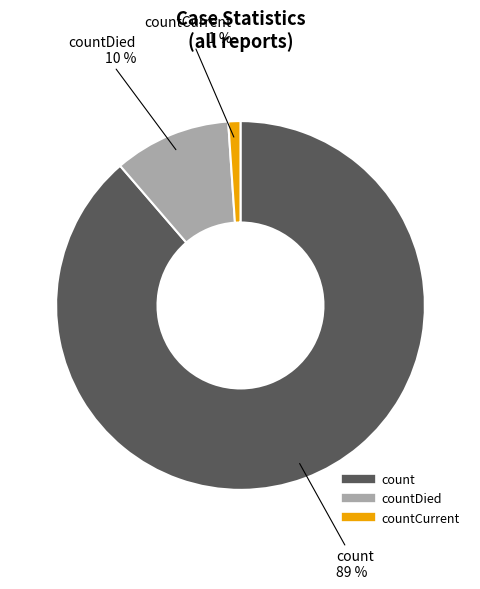

To the nearest percent, what is the average slice percentage?

33%